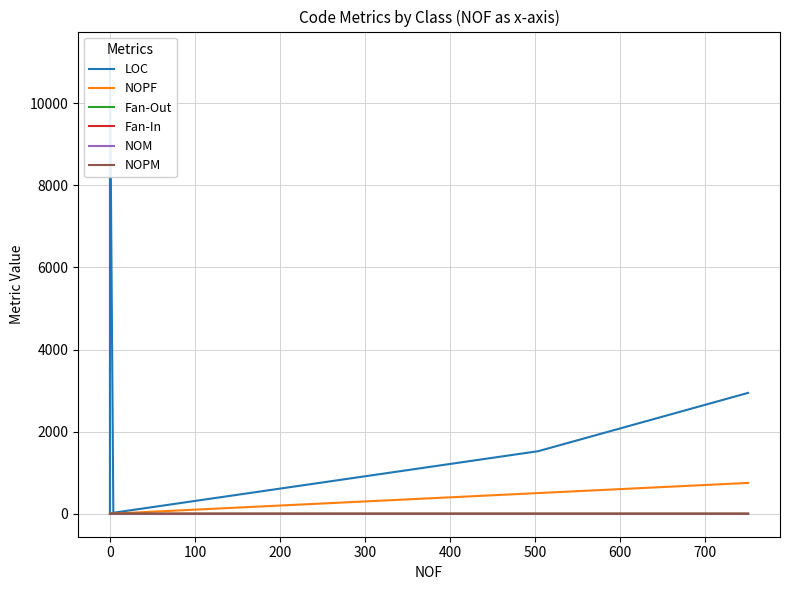

At how many categories does at least one series exceed 9031?

1